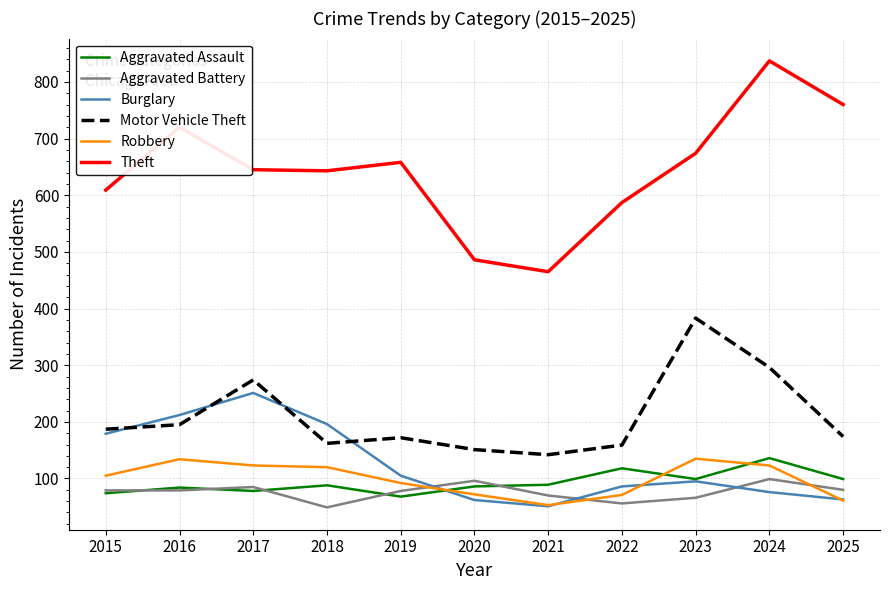

Read the Robbery value at 2022.

71